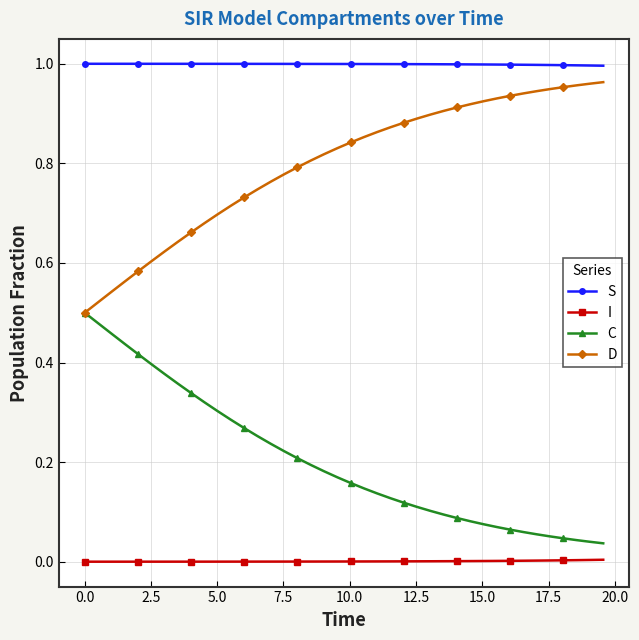

Rank the series by their average value, from lowest to highest.

I, C, D, S